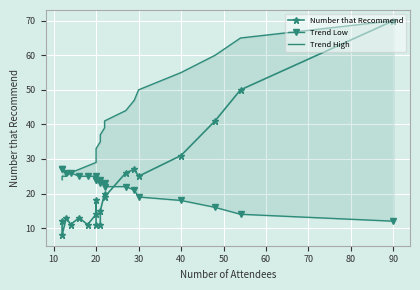

At how many categories does at least one series exceed 51?

4